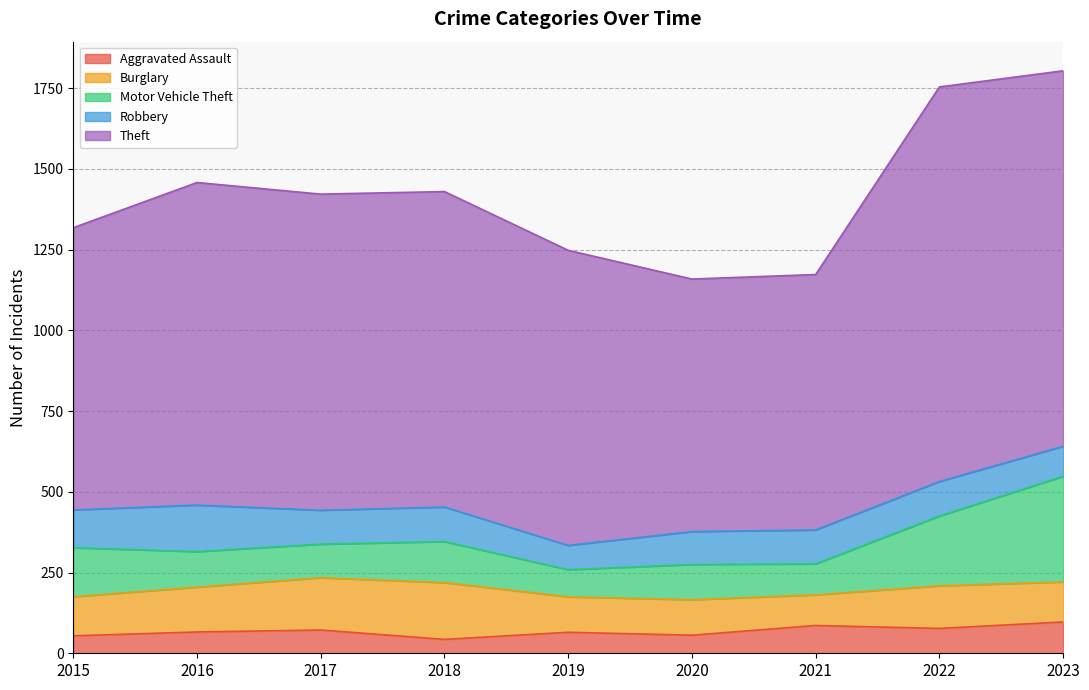

What is the total value across all series at 2021?

1173